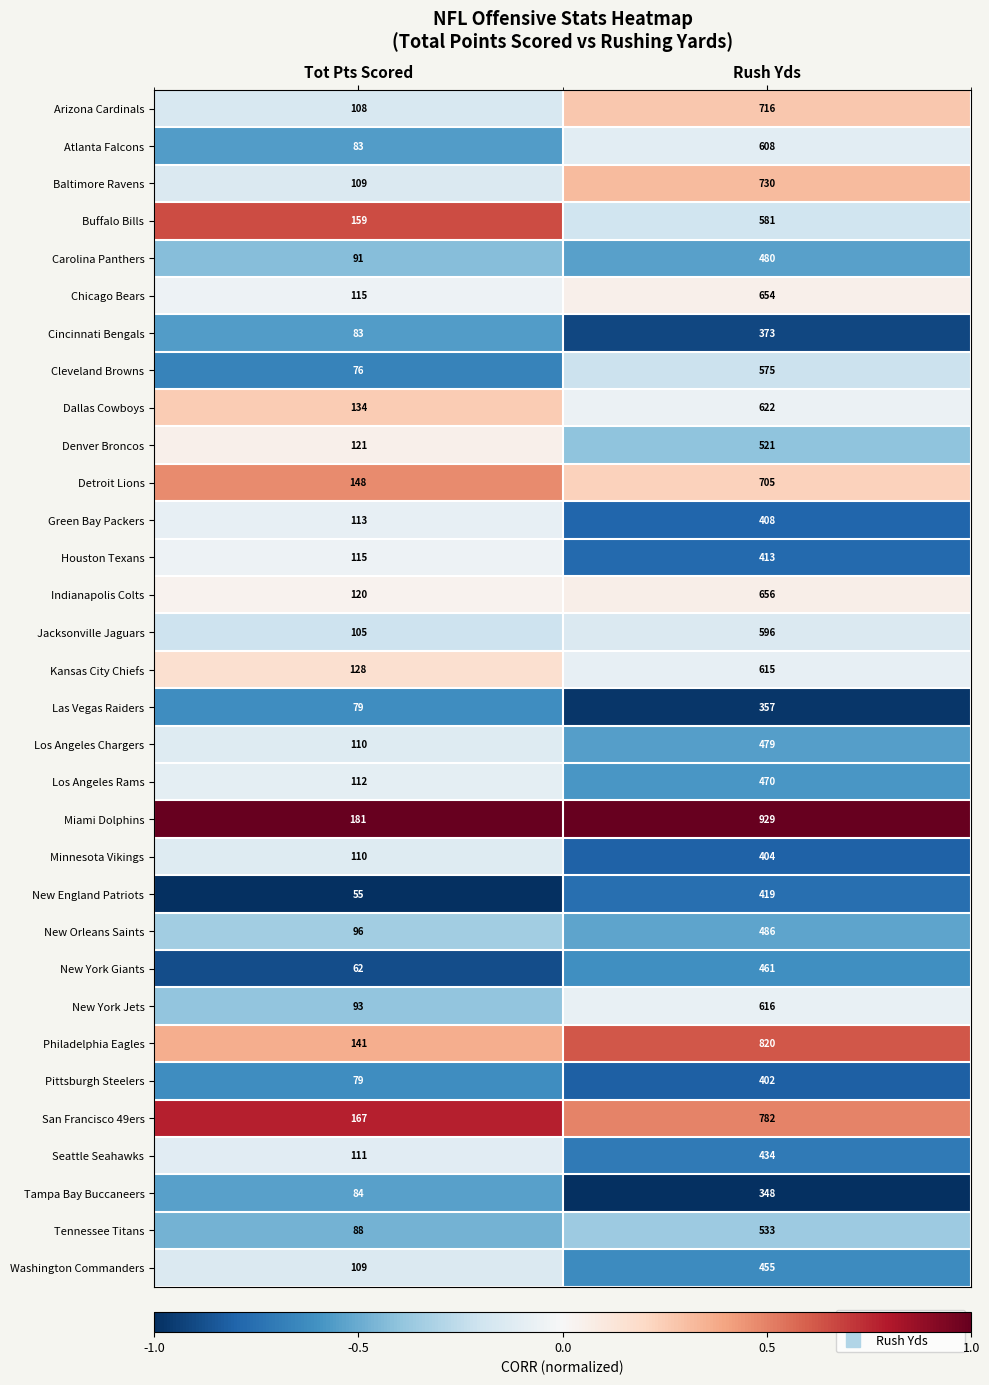

What is the maximum value shown in the chart?

929